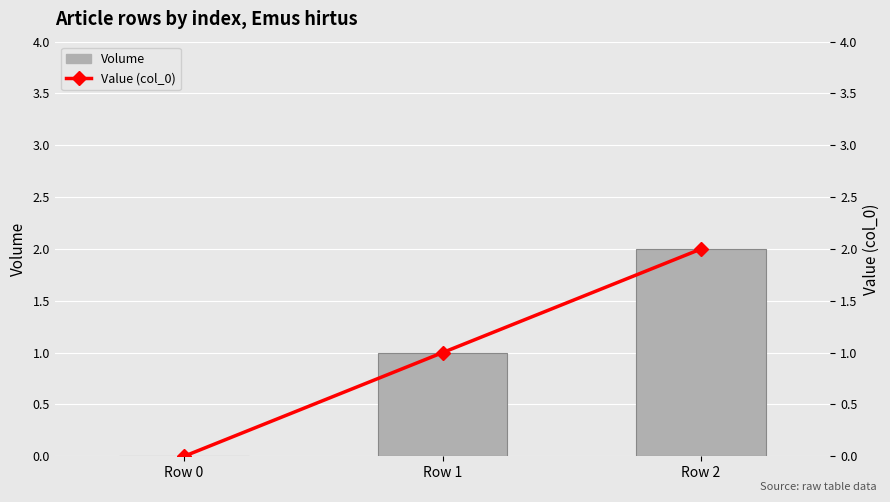

How many distinct data groups are displayed?

2